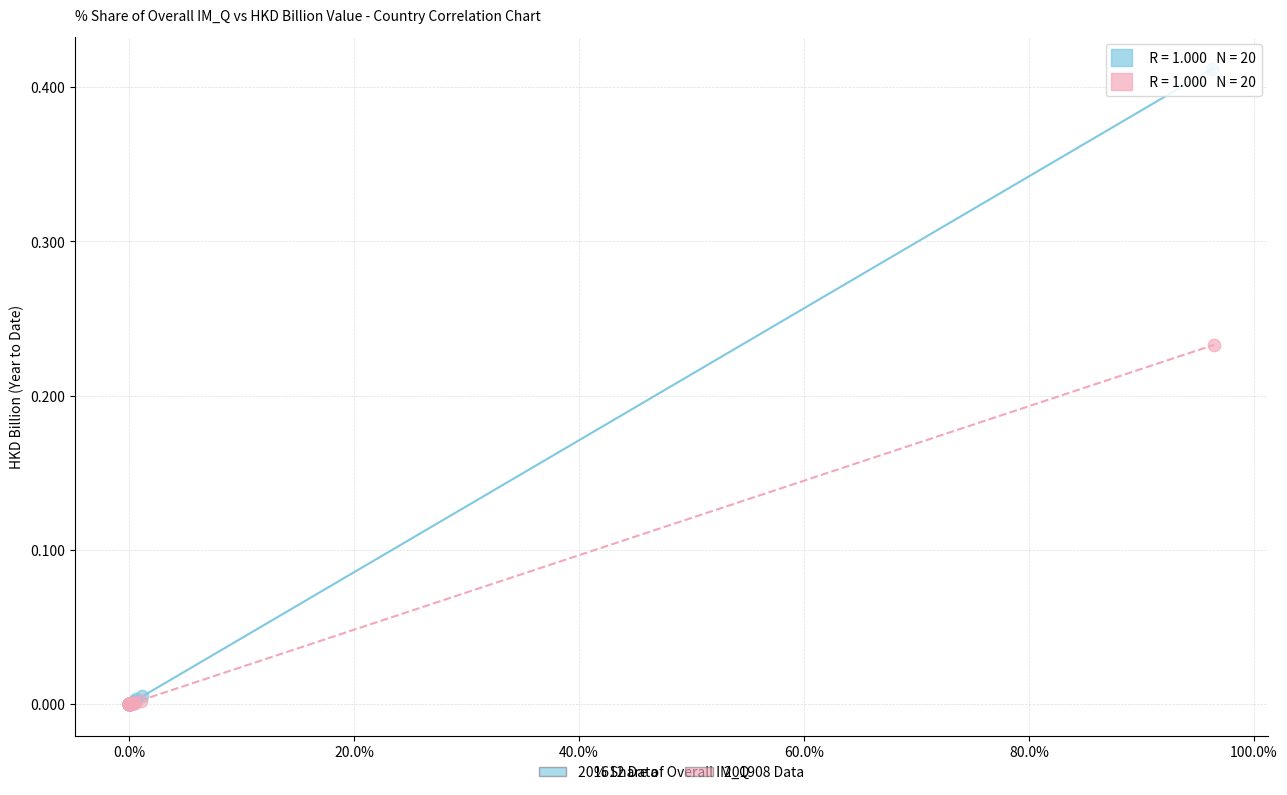

Which series has the largest Y range (max minus min)?

201612 Data